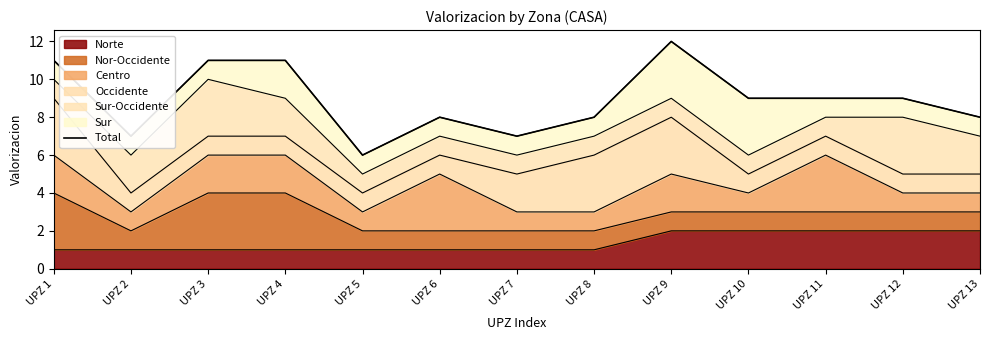

The chart shows a value of 15 at UPZ 4. True or false?

False